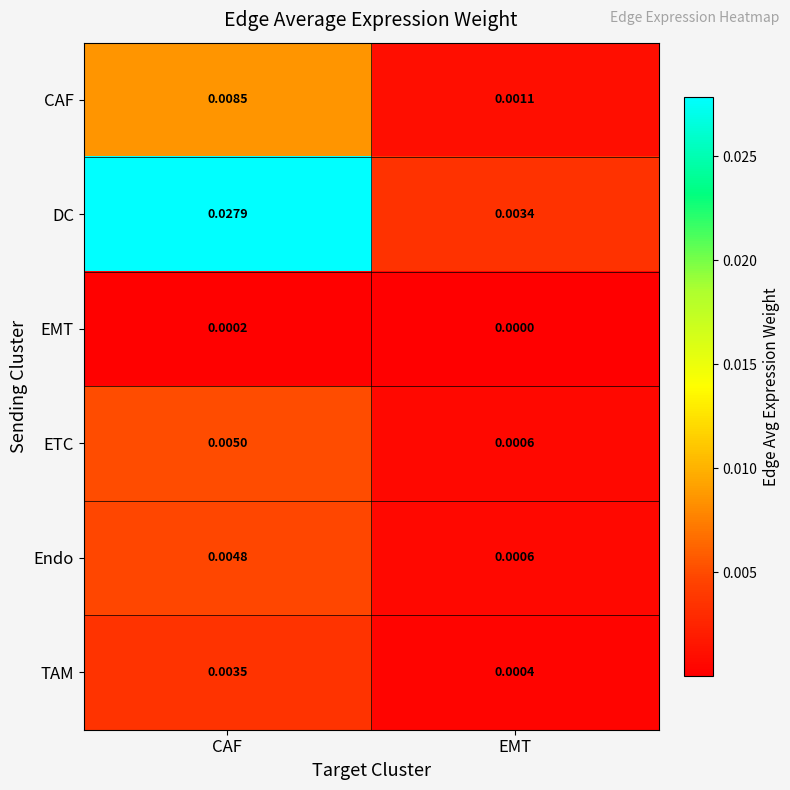

At which label is ETC closest to 0?

EMT